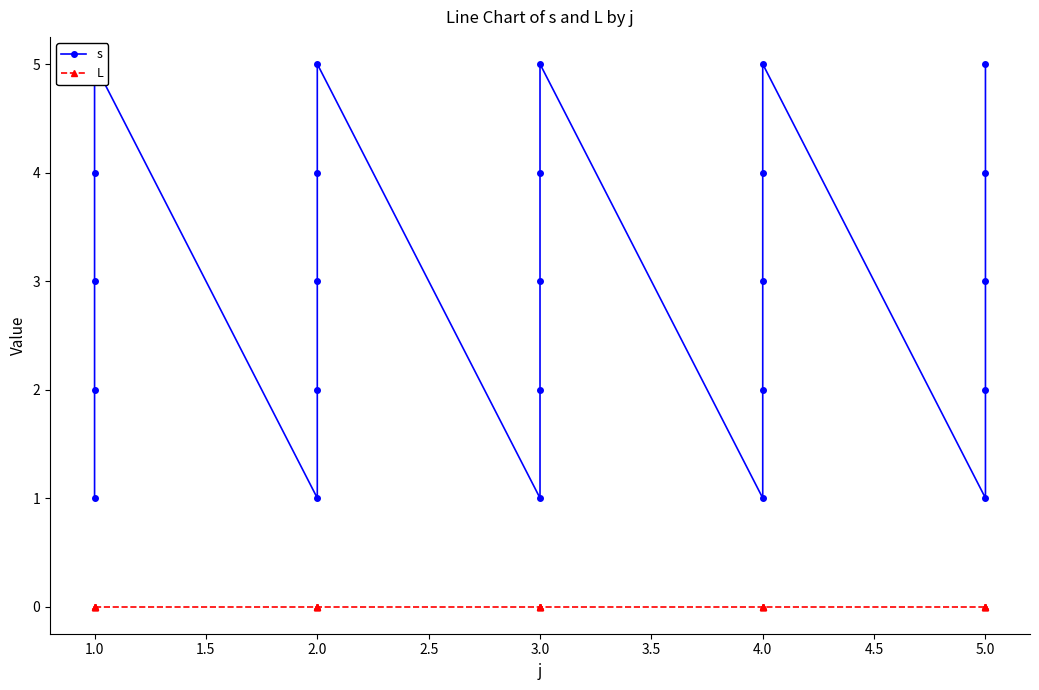

What are all the series names shown in the legend?

s, L